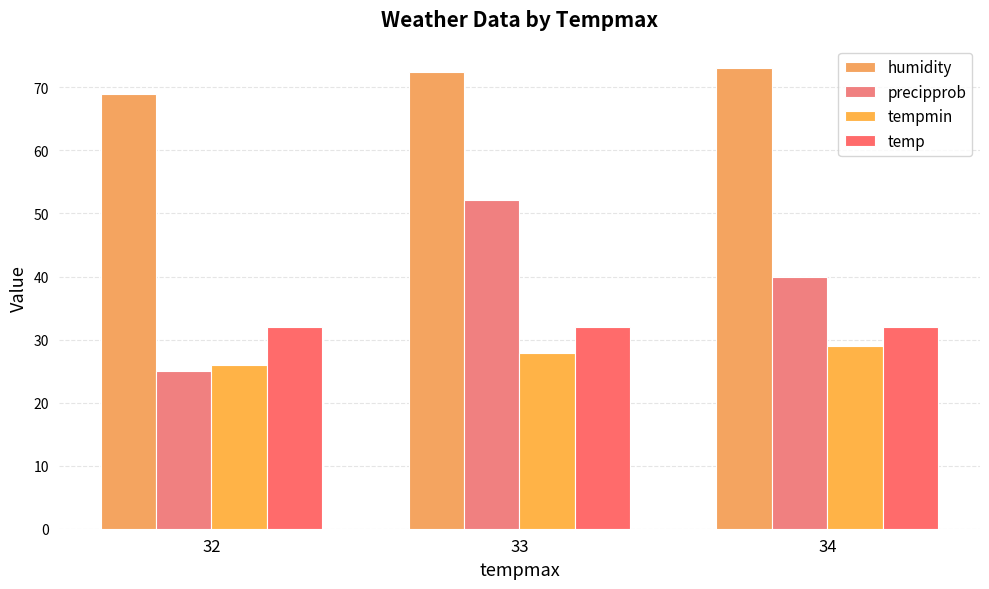

Reading left to right, extract all data points from this chart.

humidity: 69.0	72.4	73.0
precipprob: 25.0	52.2	40.0
tempmin: 26.0	27.8	29.0
temp: 32.0	32.0	32.0